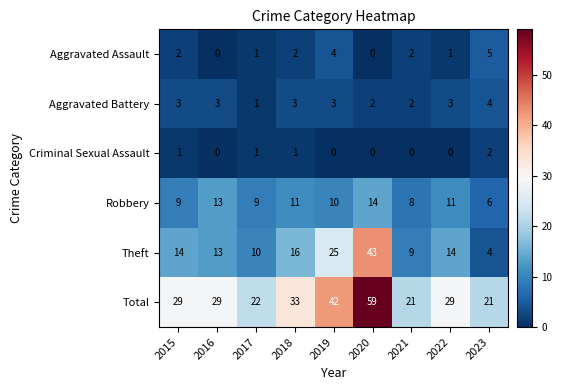

At which category is the sum across all series the highest?

2020